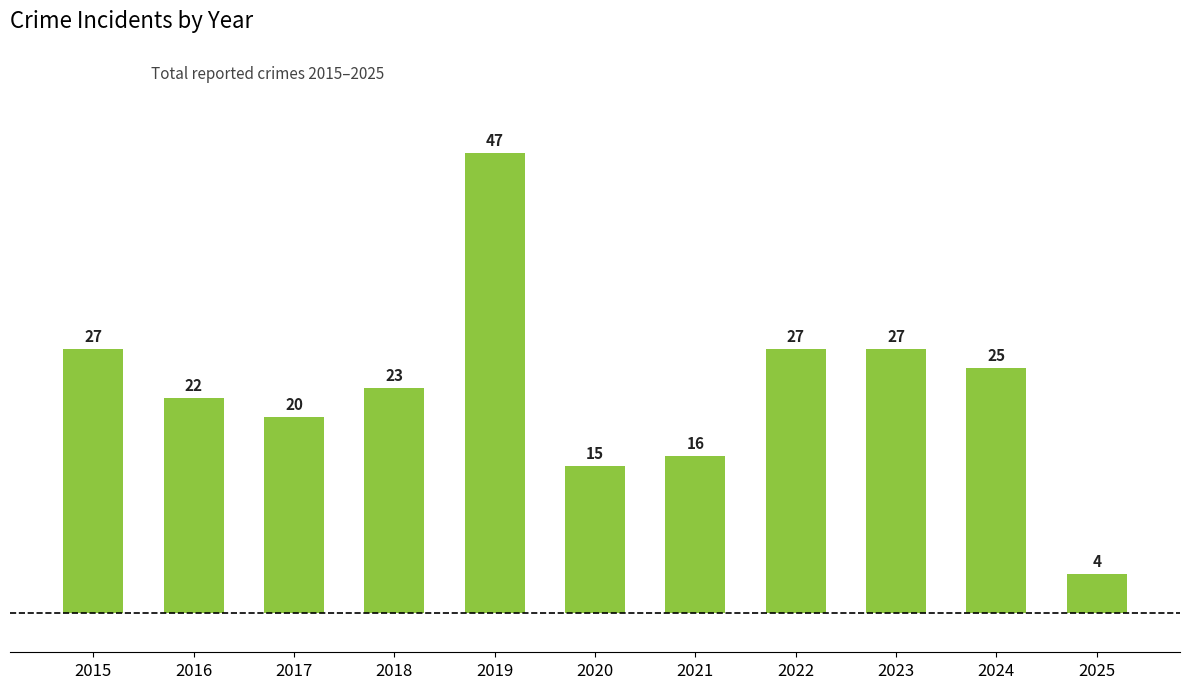

Approximately how many times larger is the value at 2016 compared to 2025?

5.5